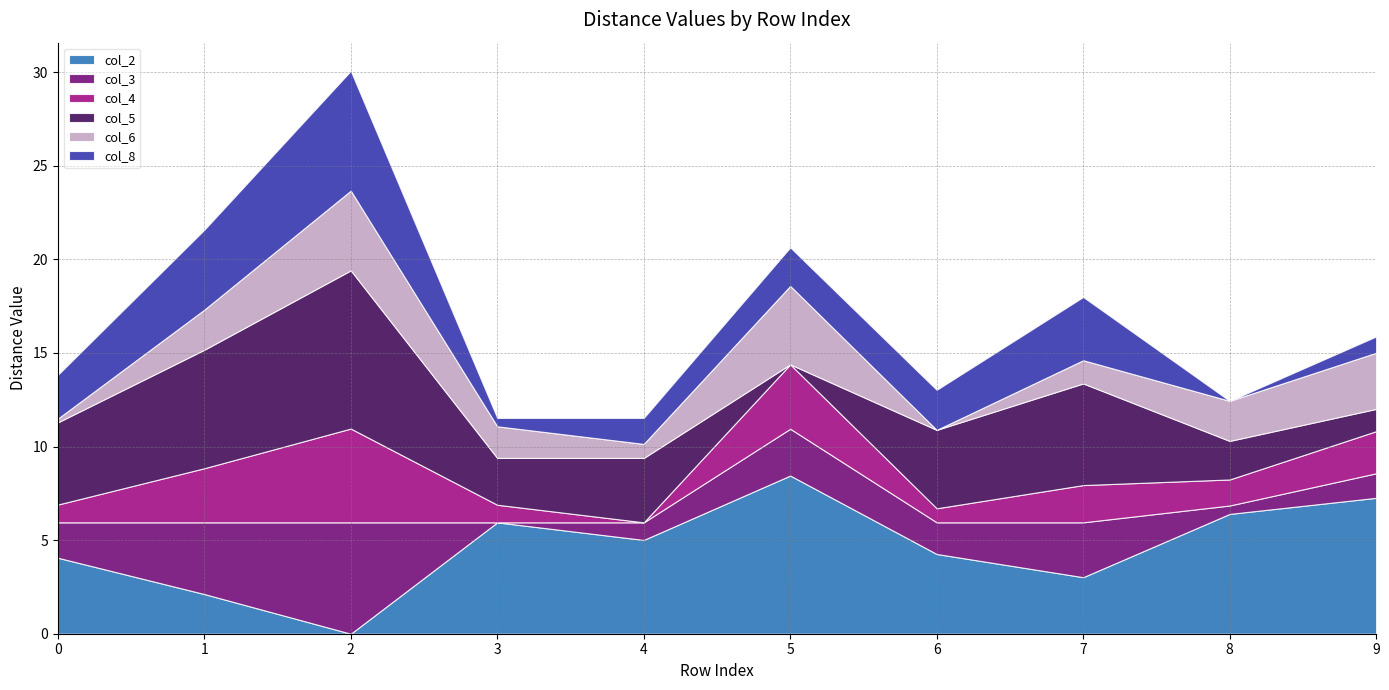

Is the value of col_8 at 4 greater than the value of col_3 at 2?

No